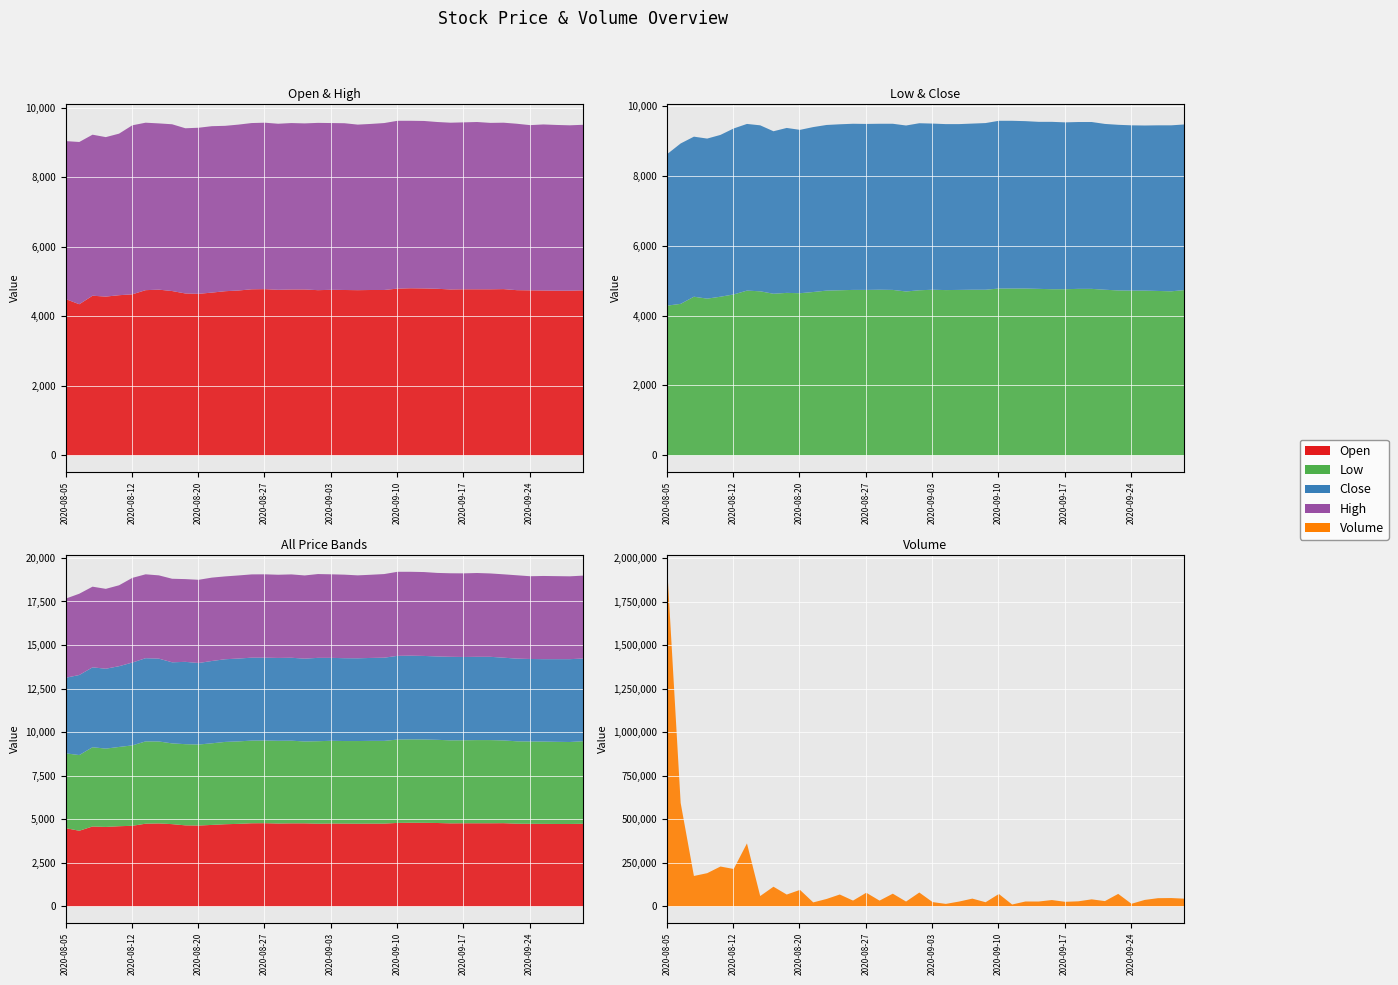

Reading left to right, list all the values displayed in this chart.

Open: 4500	4355	4600	4575	4615	4640	4760	4775	4735	4665	4655	4690	4730	4750	4785	4790	4770	4780	4780	4760	4770	4765	4760	4765	4765	4805	4815	4810	4800	4780	4785	4785	4785	4790	4760	4755	4750	4745	4745	4755
Low: 4300	4350	4555	4500	4555	4620	4730	4710	4640	4665	4655	4690	4730	4740	4750	4750	4755	4750	4705	4740	4755	4745	4750	4755	4755	4790	4790	4790	4780	4770	4770	4780	4780	4755	4735	4730	4730	4720	4710	4745
Close: 4350	4600	4590	4590	4640	4760	4780	4760	4660	4730	4685	4730	4750	4760	4765	4760	4760	4765	4760	4790	4765	4760	4755	4765	4780	4810	4810	4800	4790	4800	4785	4785	4785	4755	4750	4740	4735	4750	4760	4750
High: 4550	4670	4635	4590	4650	4865	4820	4785	4800	4755	4780	4790	4760	4775	4785	4790	4780	4790	4780	4815	4800	4800	4765	4780	4805	4830	4820	4820	4800	4800	4805	4815	4790	4790	4790	4755	4780	4770	4760	4765
Volume: 1924775	595568	175776	191833	230088	215966	363114	60409	113989	68967	95666	23834	43431	69237	34217	79402	34066	73962	28649	80615	25542	15249	28658	45583	24735	72209	11710	28993	28848	37387	27168	30133	41376	31277	72796	15869	38084	48107	48864	45198